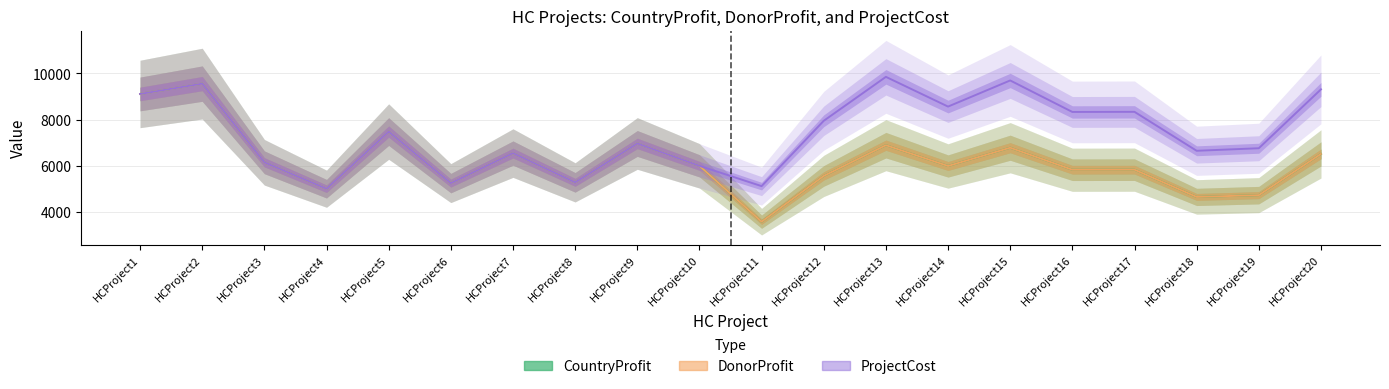

What is the difference between the DonorProfit values at HCProject8 and HCProject16?

546